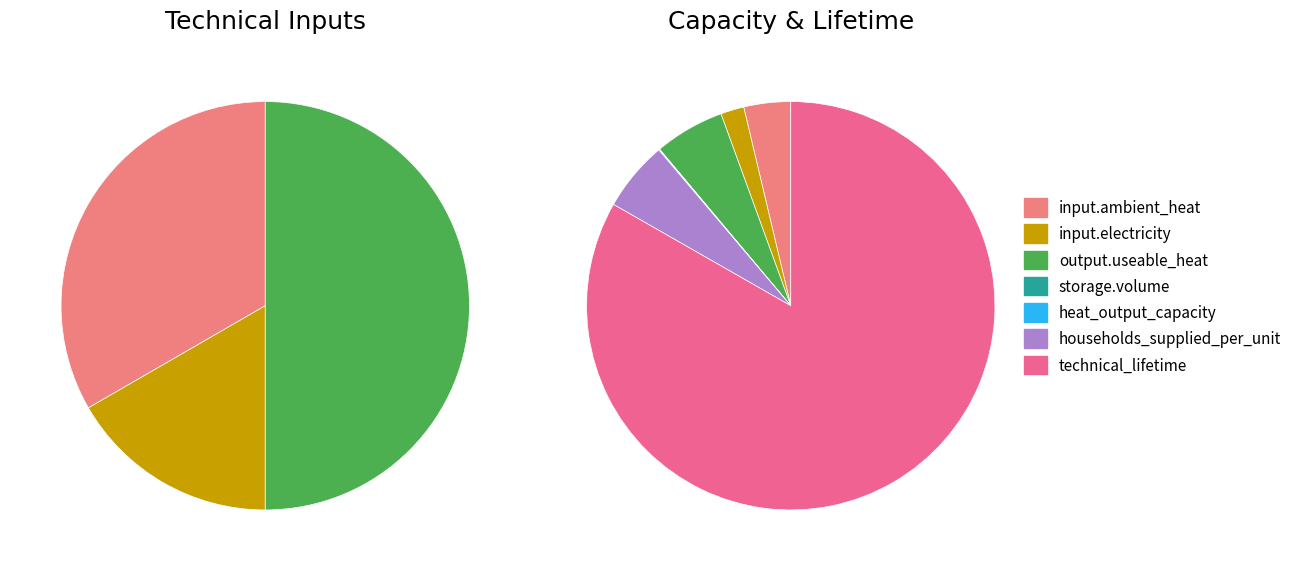

What is the total percentage of storage.volume and input.electricity?

1.9%